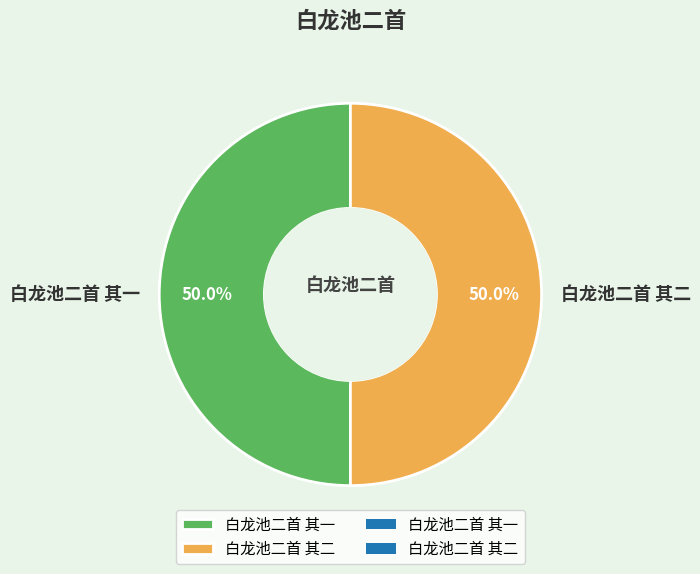

What is the total percentage of 白龙池二首 其一 and 白龙池二首 其二?

100.0%